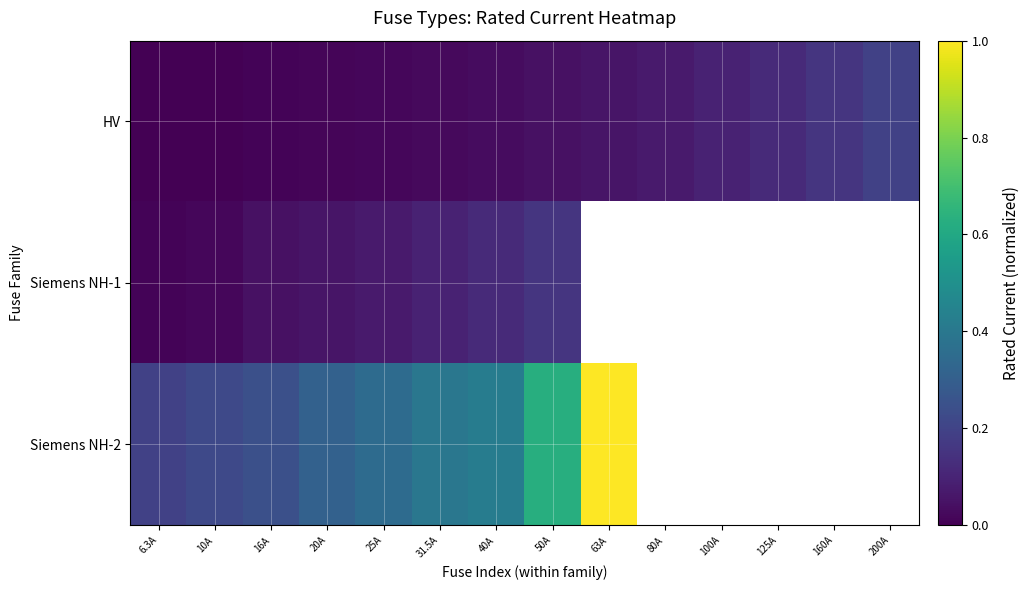

What is the difference between the maximum and minimum values in the HV series?

0.2